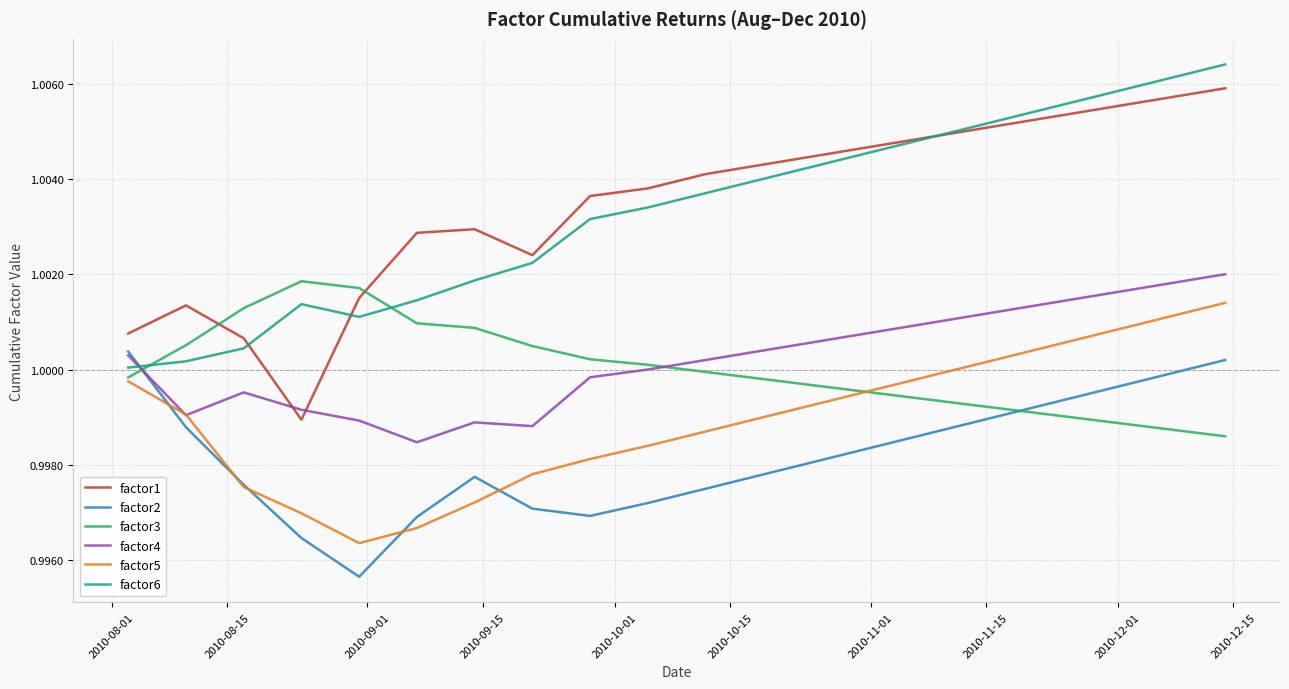

What is the maximum value shown in the chart?

1.0